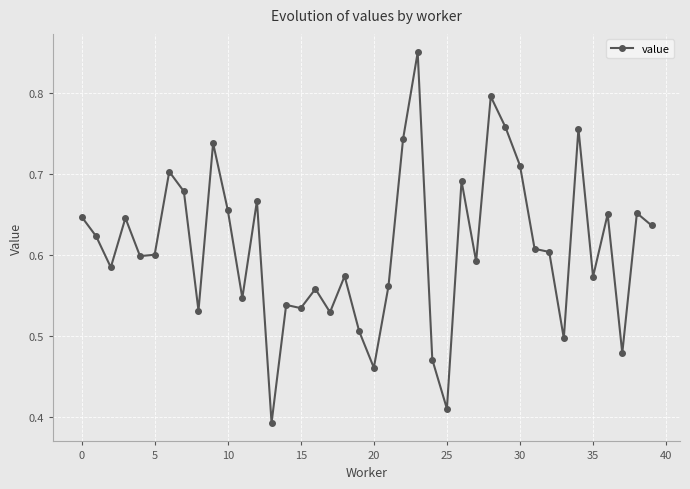

Does the chart display data point markers on the line(s)?

Yes